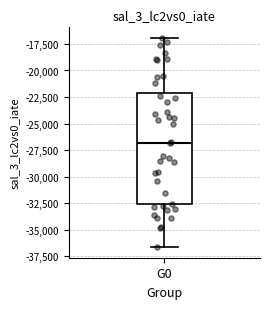

Where is the lower edge of the box for G0 on the y-axis? The values are not printed on the chart, so give them approximately, as read against the axis.

-32500